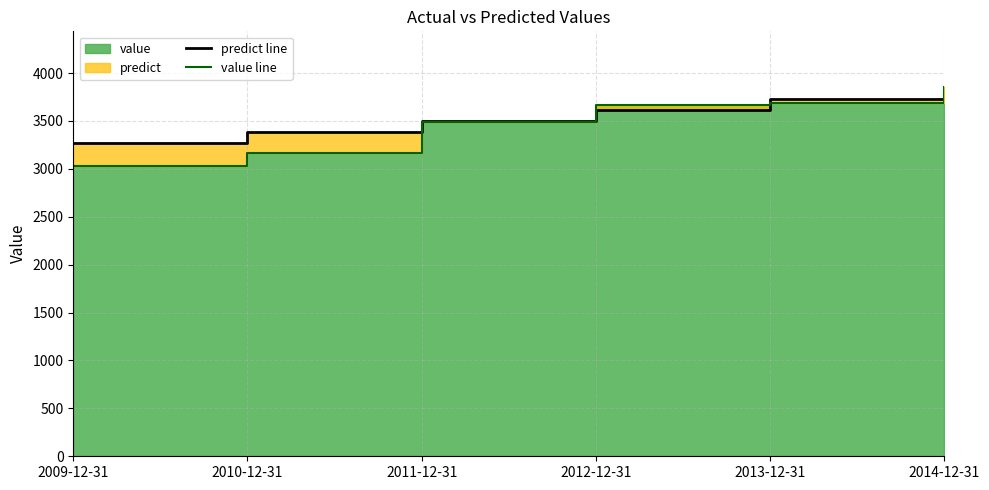

Is the value of value line at 2010-12-31 greater than the value of predict line at 2010-12-31?

No